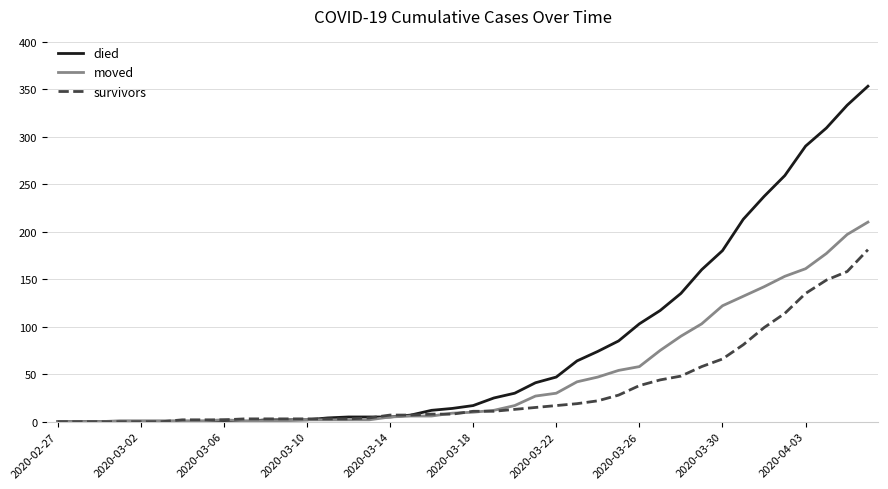

Rank the series by their maximum value, from lowest to highest.

survivors, moved, died